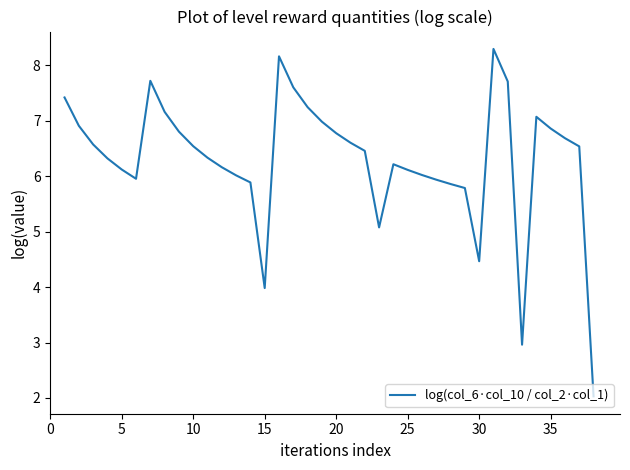

What is the smallest value displayed?

2.0